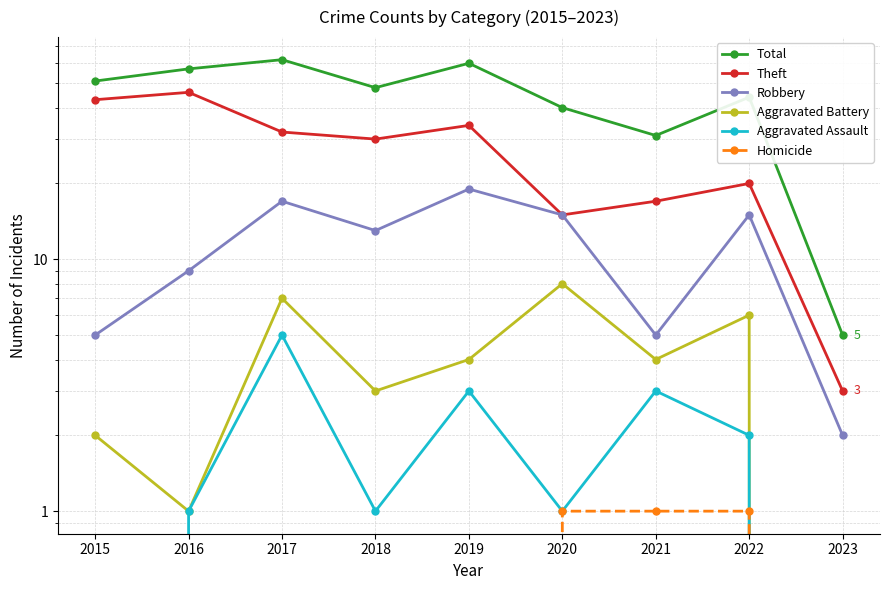

Is the value of Homicide at 2021 greater than the value of Robbery at 2017?

No